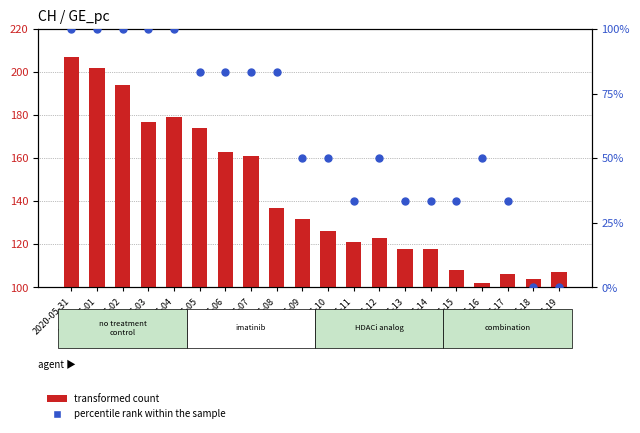

Which series reaches the minimum Y coordinate?

percentile rank within the sample